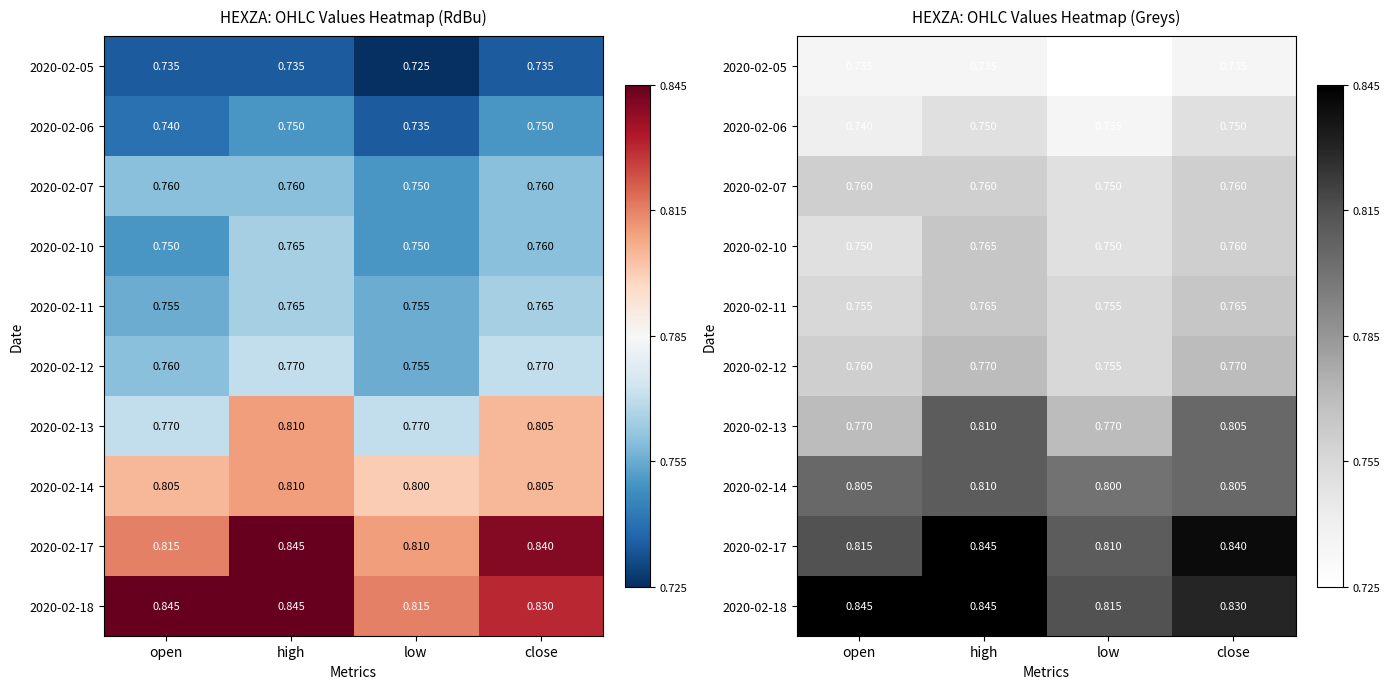

Which has a higher value, open or high?

open